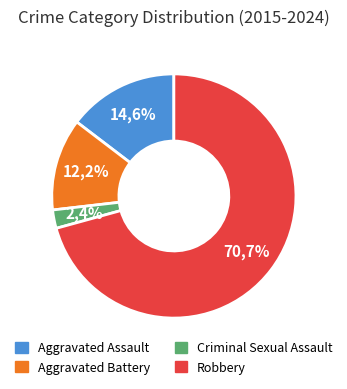

Rank the categories by value from highest to lowest.

Robbery, Aggravated Assault, Aggravated Battery, Criminal Sexual Assault